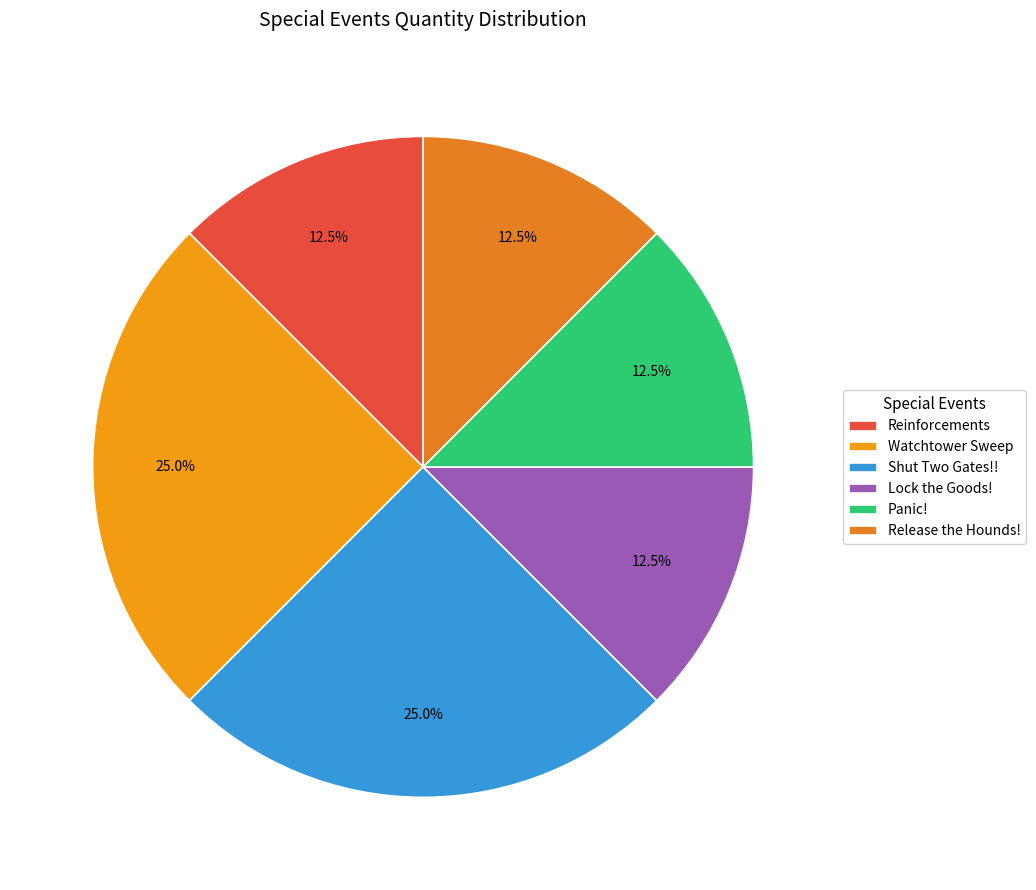

Count the number of slices in the pie.

6